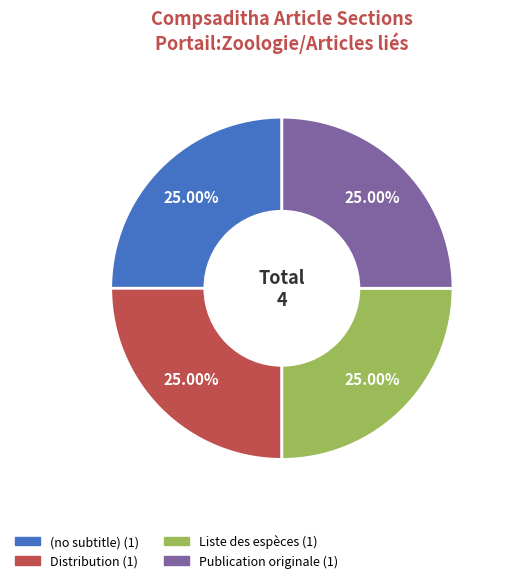

To the nearest percent, what is the average slice percentage?

25%